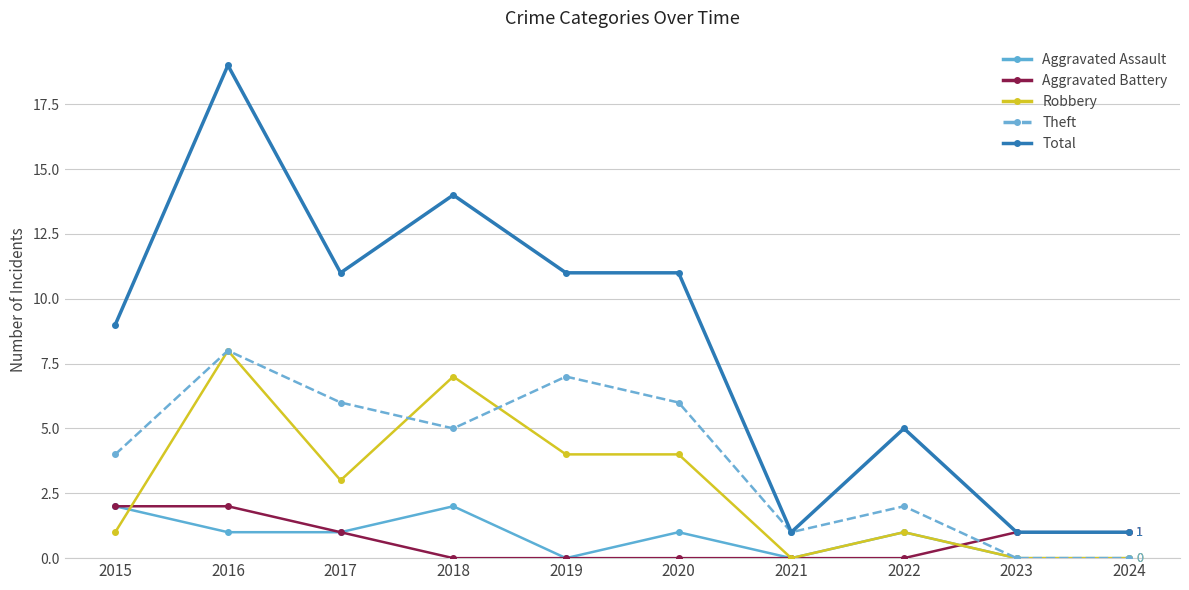

Where is the first local maximum for Theft?

2016